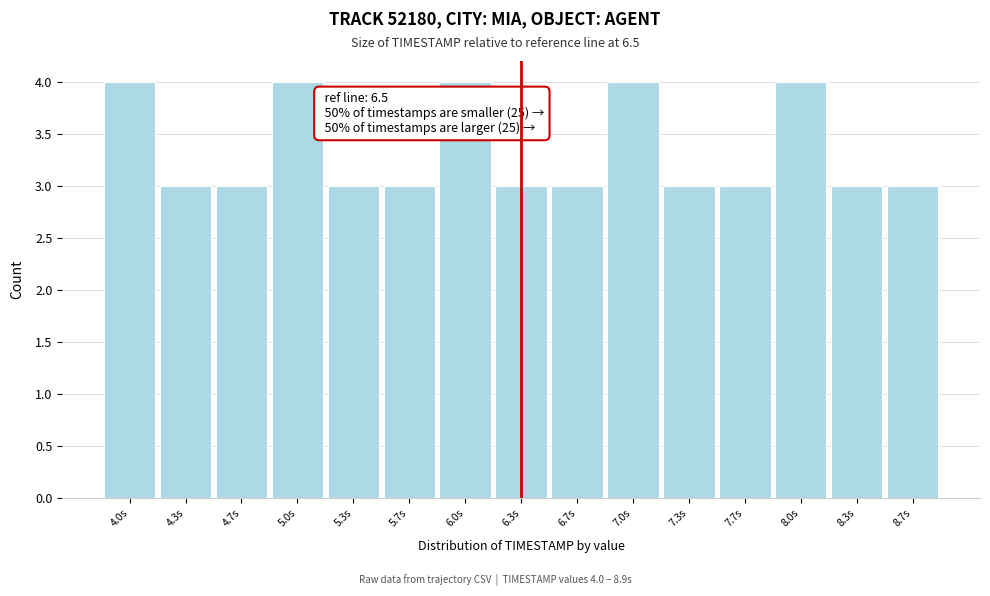

Reading left to right, what are all the values shown in this chart?

4.0s=4	4.3s=3	4.7s=3	5.0s=4	5.3s=3	5.7s=3	6.0s=4	6.3s=3	6.7s=3	7.0s=4	7.3s=3	7.7s=3	8.0s=4	8.3s=3	8.7s=3